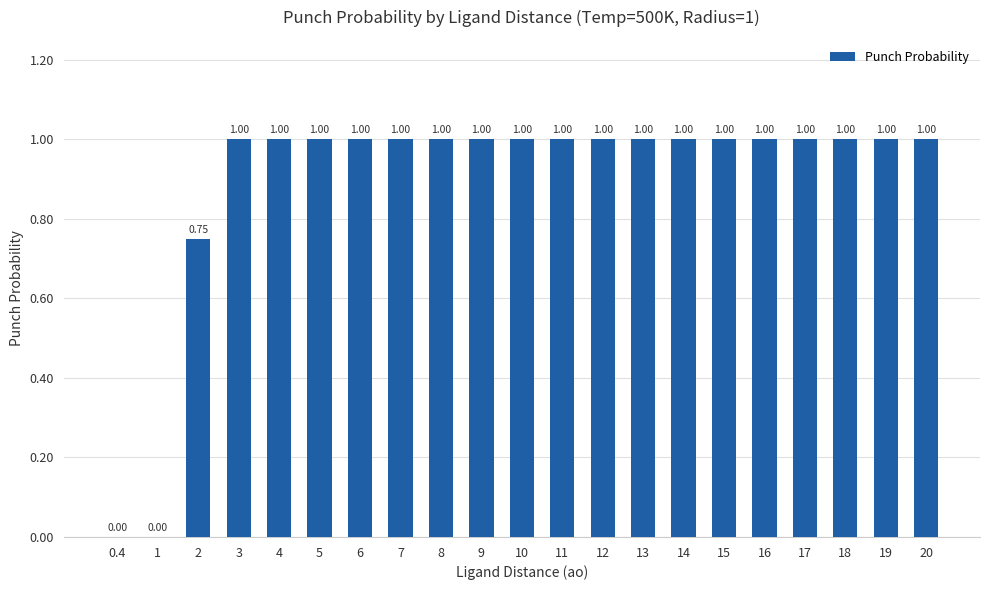

What is the average value?

0.9